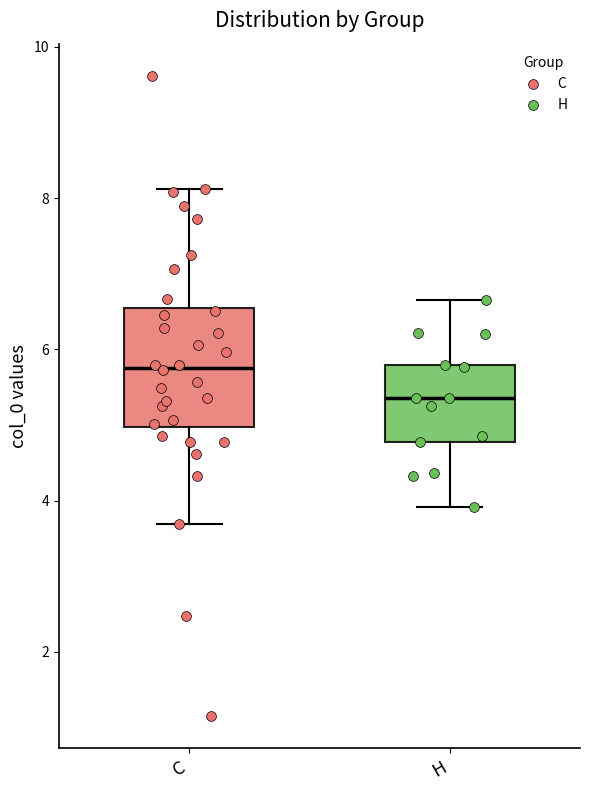

Which box's median line is the highest?

C